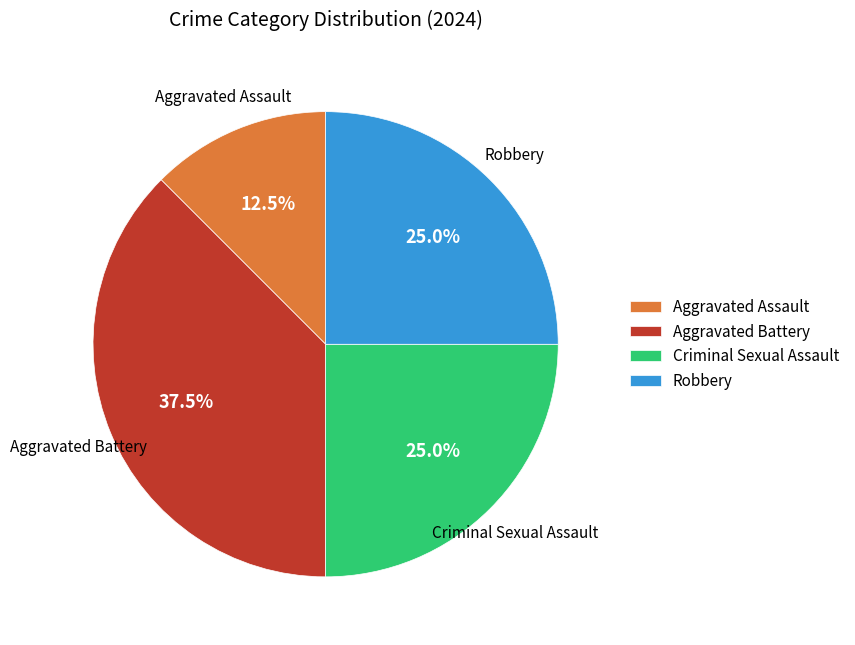

How many slices are in this pie chart?

4